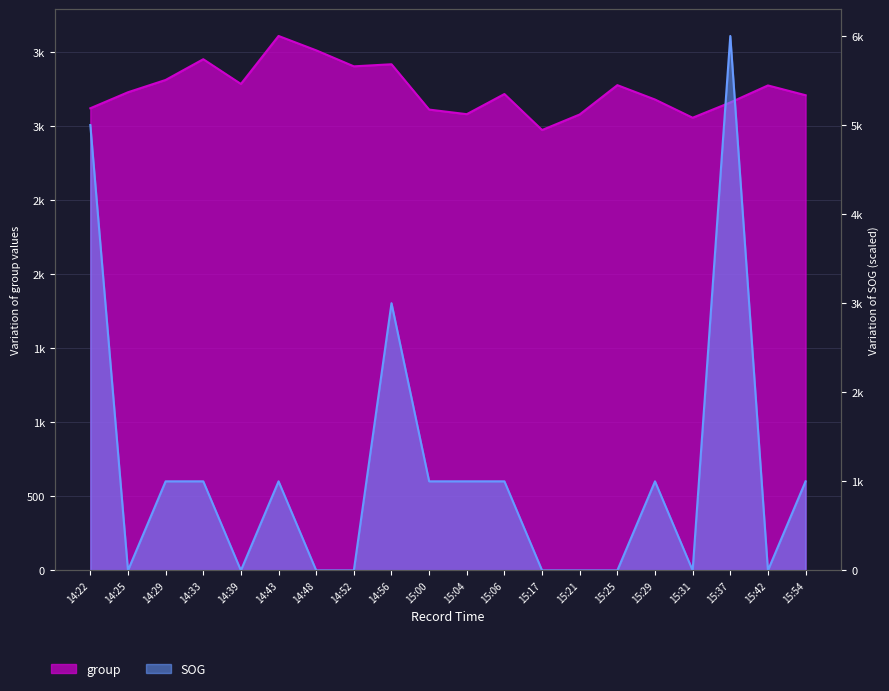

Where do group and SOG first cross each other?

14:22 and 14:25